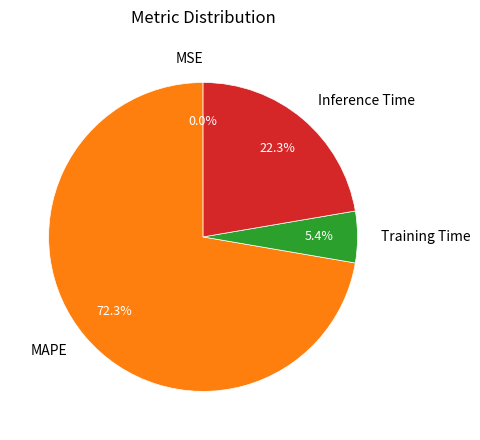

Is it true that MAPE is 60% of the pie?

False